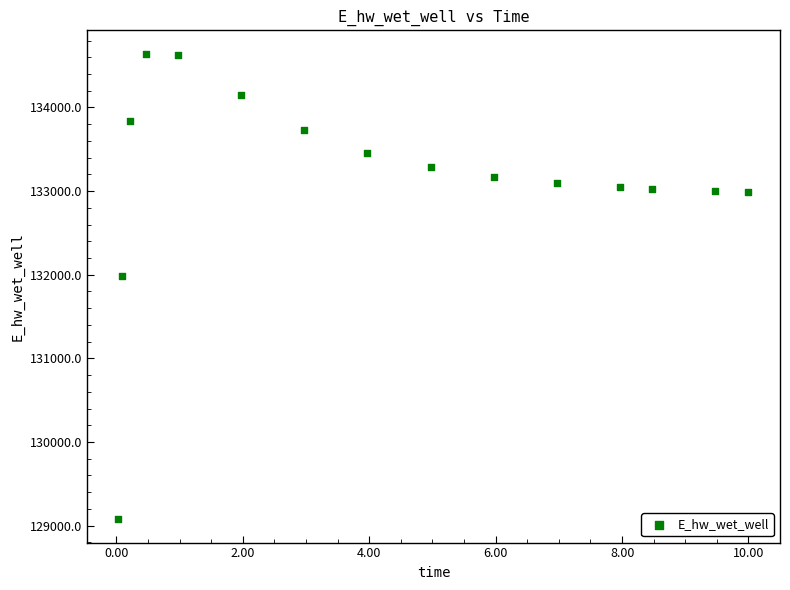

What is the range of Y values (max minus min)?

5567.6